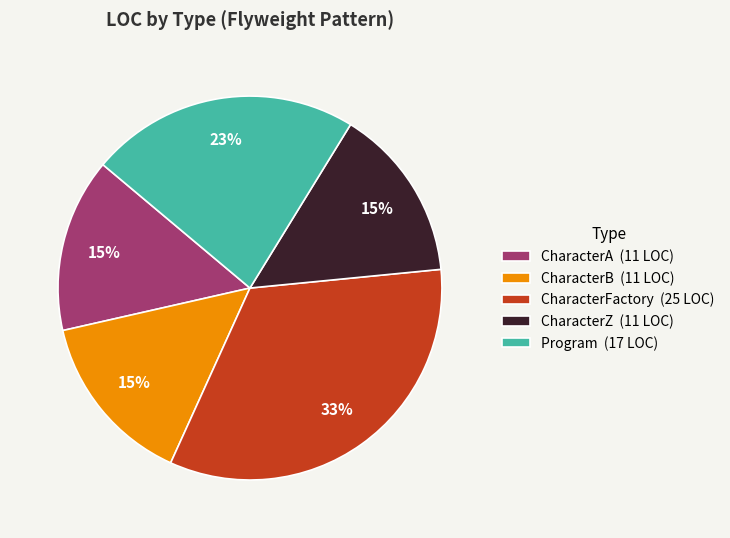

Combined, do Program (17 LOC) and CharacterA (11 LOC) account for over 50%?

No